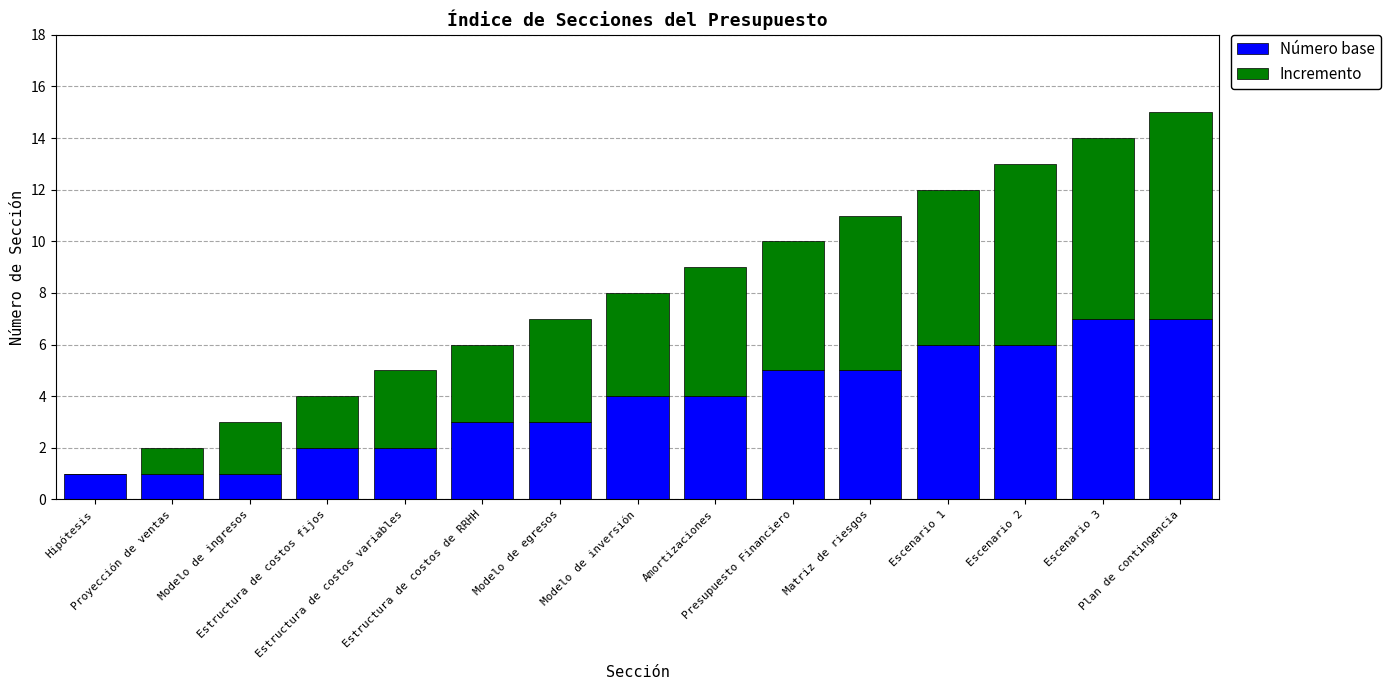

At which category is the sum across all series the highest?

Plan de contingencia